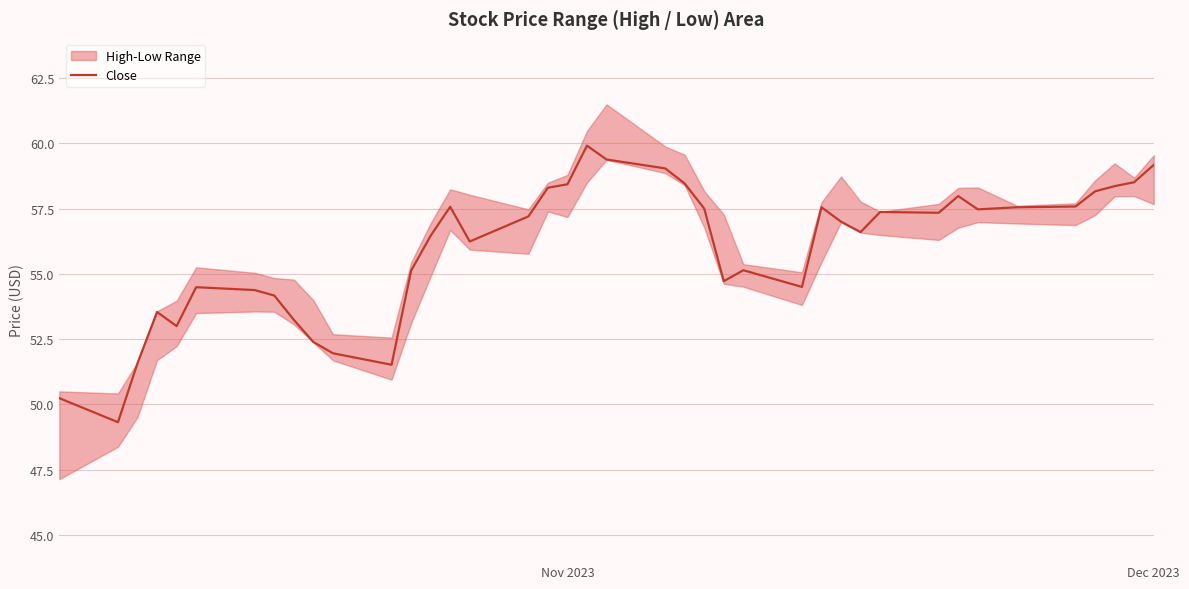

How many values are below 57?

19